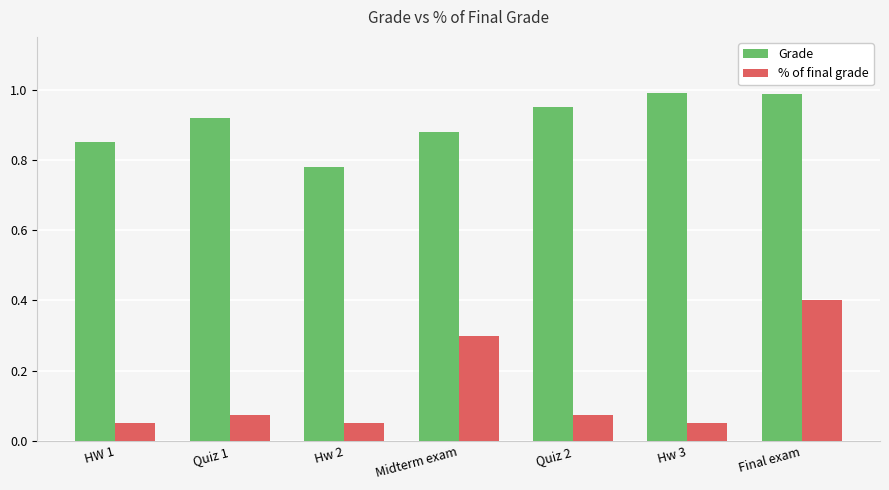

What is the label of the 5th bar from the right?

Hw 2